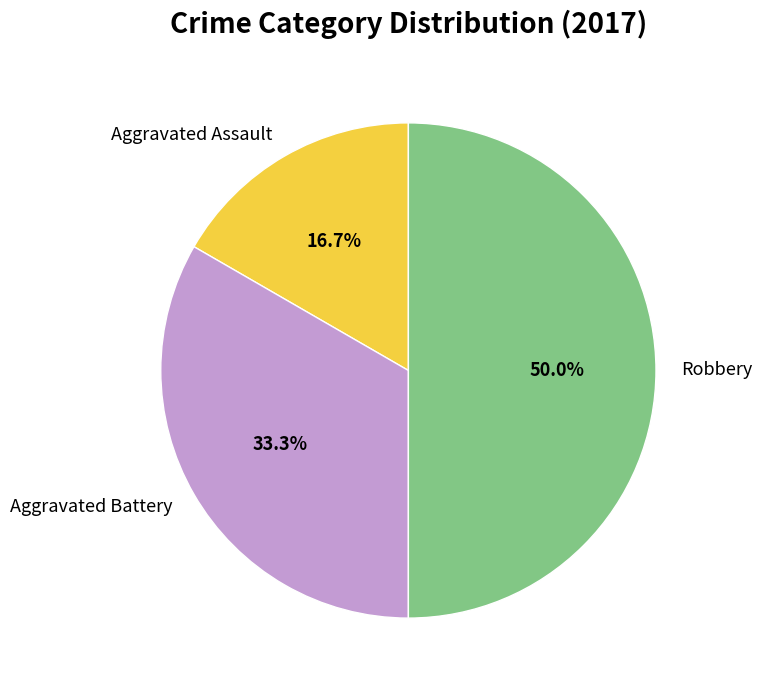

Count the number of slices in the pie.

3